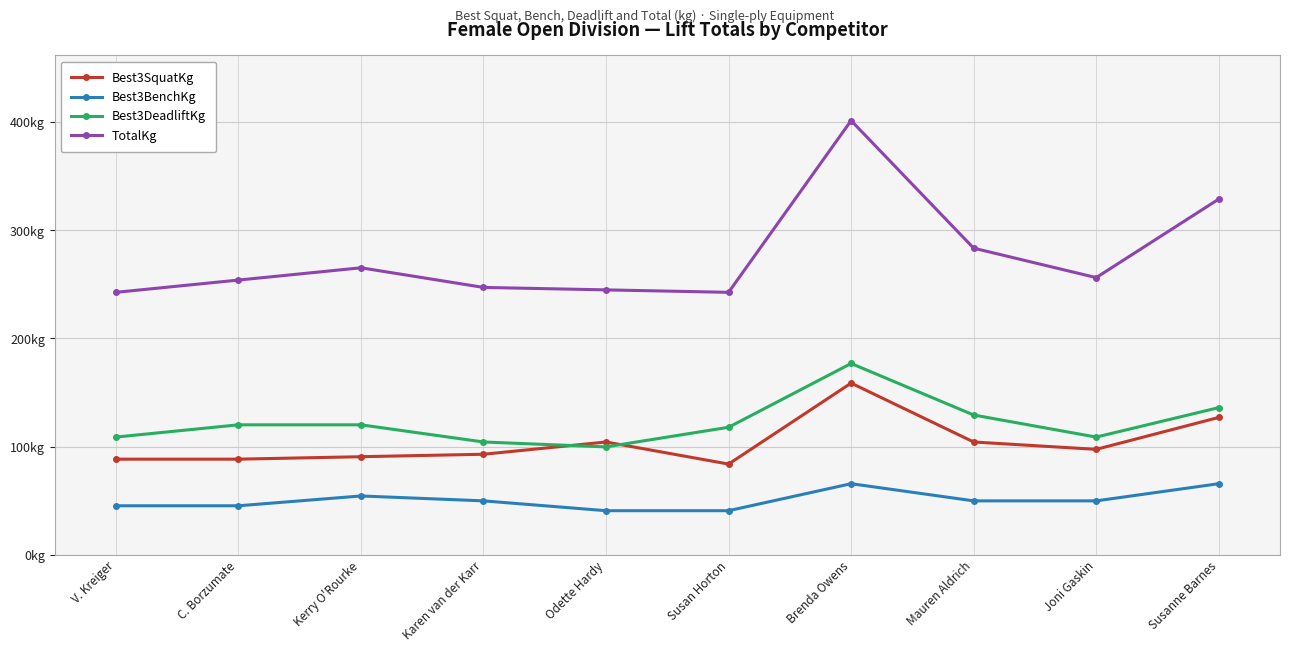

Between Susan Horton and Mauren Aldrich, which series saw the biggest shift?

TotalKg